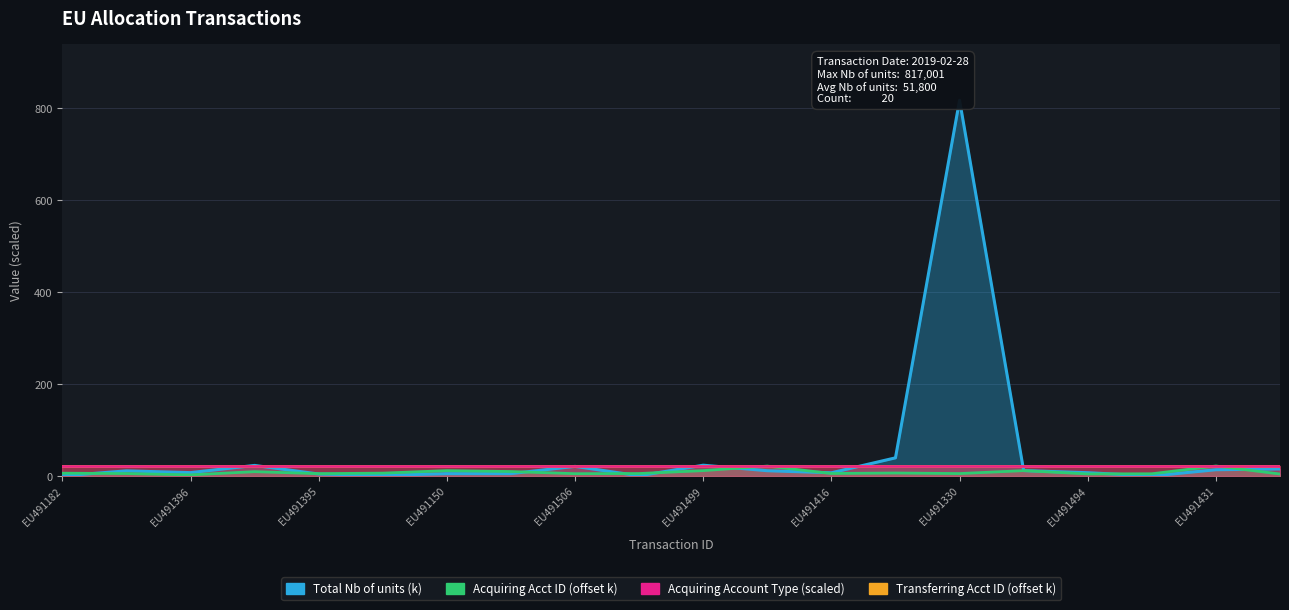

True or false: Acquiring Account Type (scaled) has more than 1 interior local peaks.

False